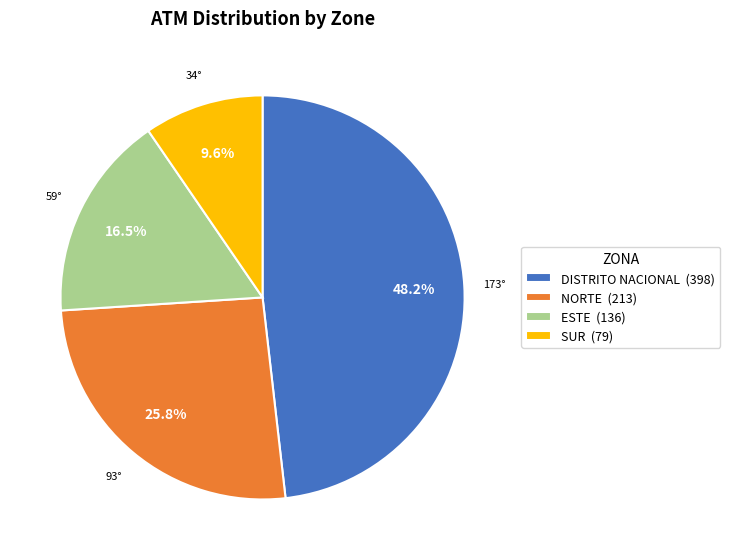

True or false: SUR accounts for 16% of the total.

False